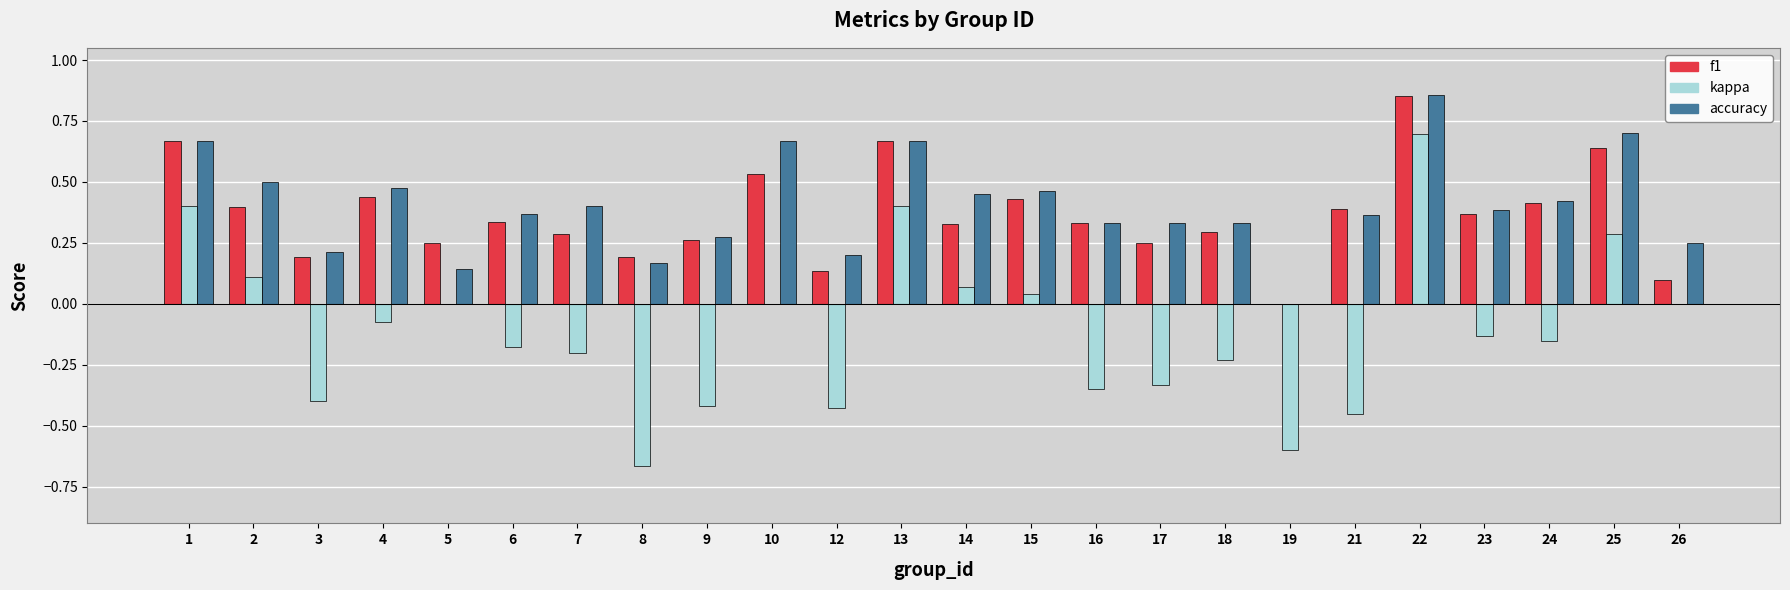

Between 1 and 14, which series saw the biggest shift?

f1